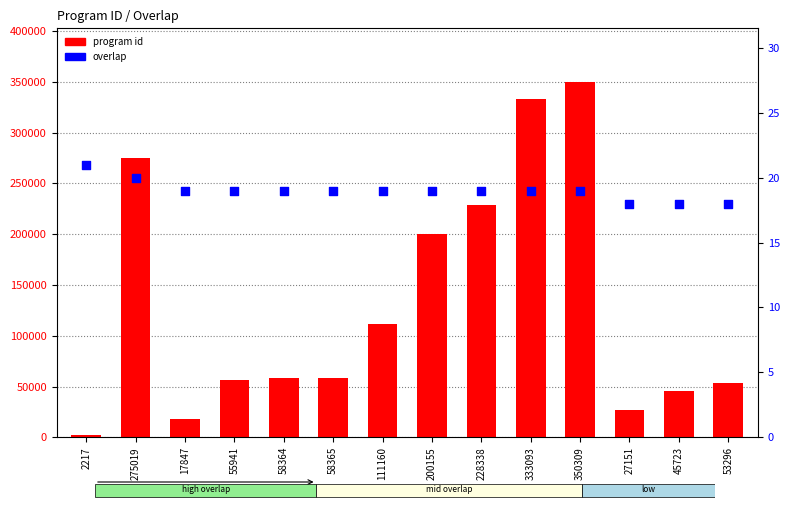

Which series reaches the maximum Y coordinate?

program id